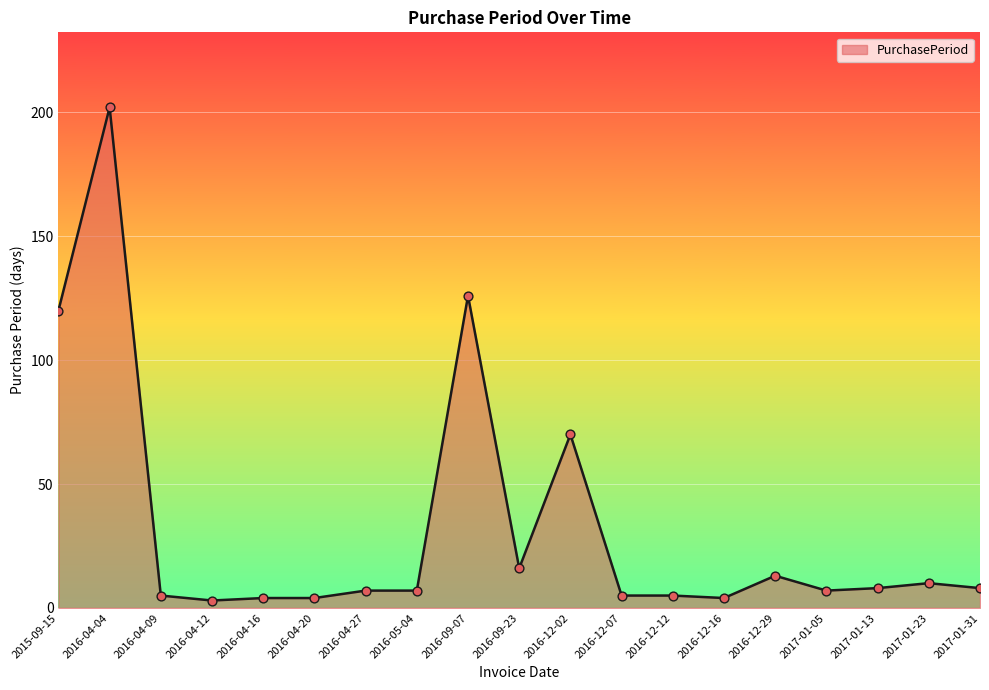

Between 2016-04-27 and 2015-09-15, which is larger?

2015-09-15